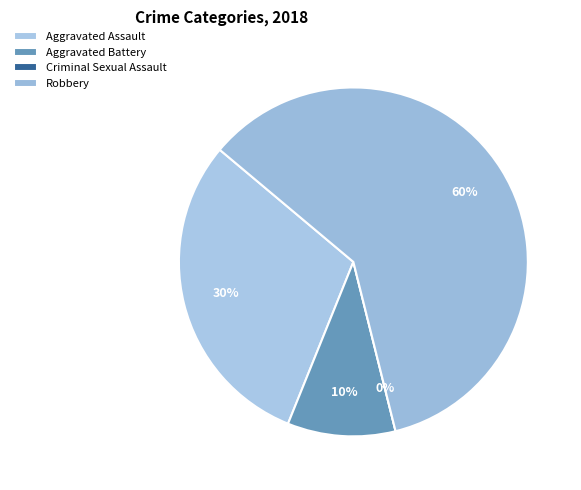

Which slice is the smallest?

Criminal Sexual Assault